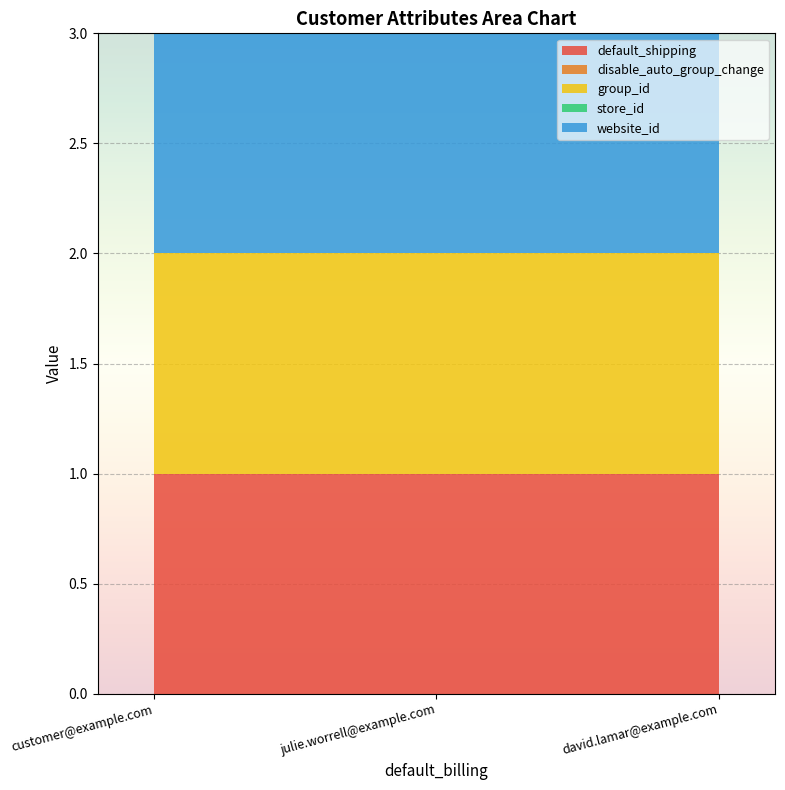

Reading left to right, list all the values displayed in this chart.

default_shipping: 1	1	1
disable_auto_group_change: 0	0	0
group_id: 1	1	1
store_id: 0	0	0
website_id: 1	1	1